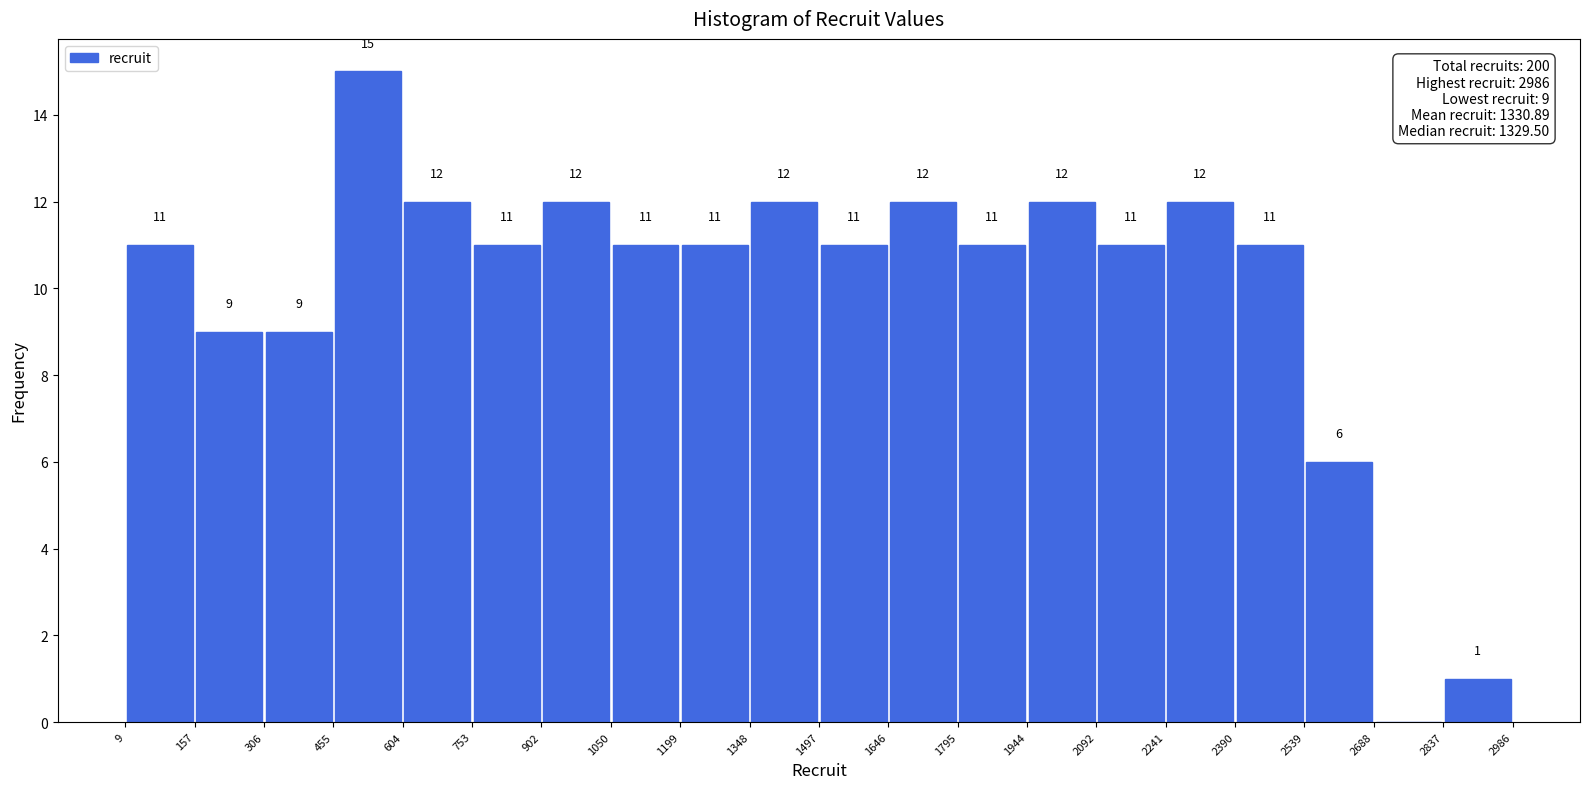

Over which range of the x-axis is the bar tallest?

455 to 604